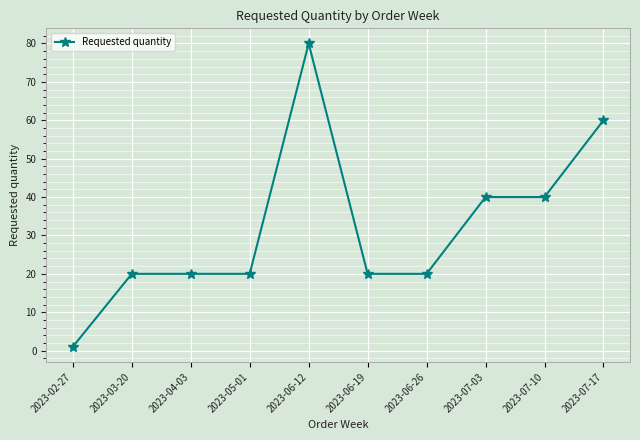

Reading left to right, what are all the values shown in this chart?

1	20	20	20	80	20	20	40	40	60